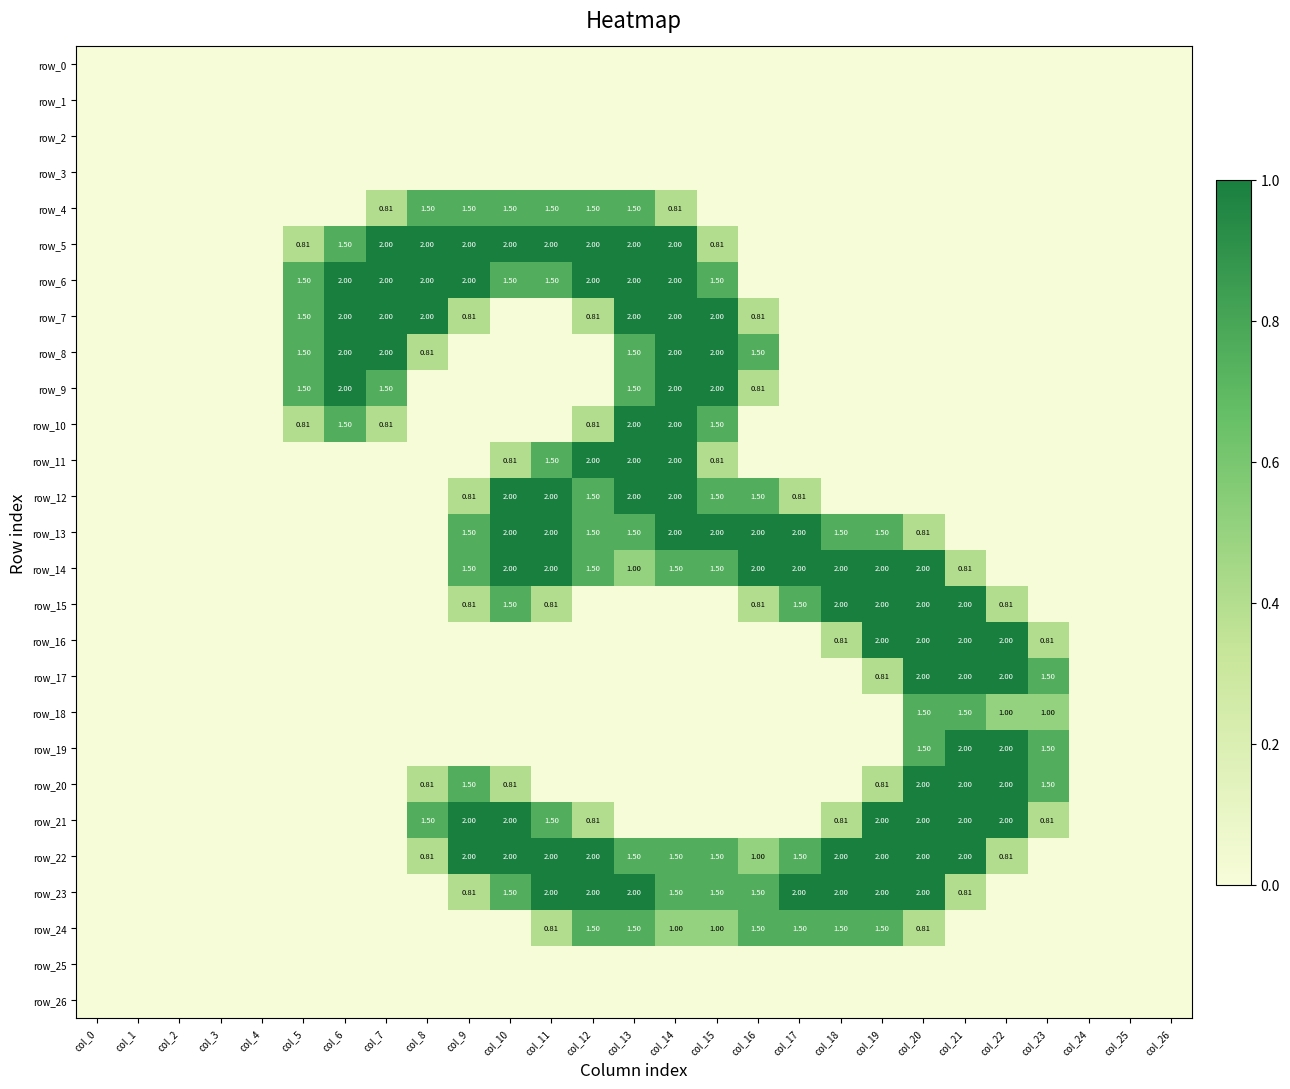

How many series are shown in this chart?

27